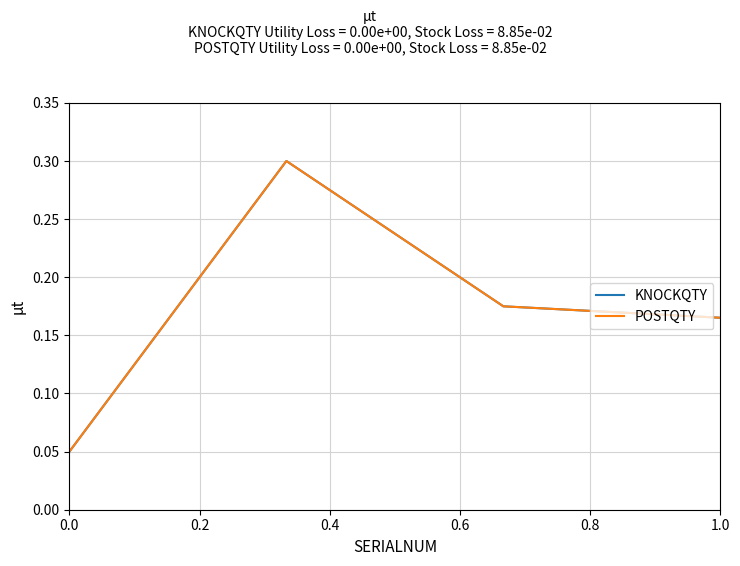

What is the difference between the maximum and minimum values in the KNOCKQTY series?

0.2